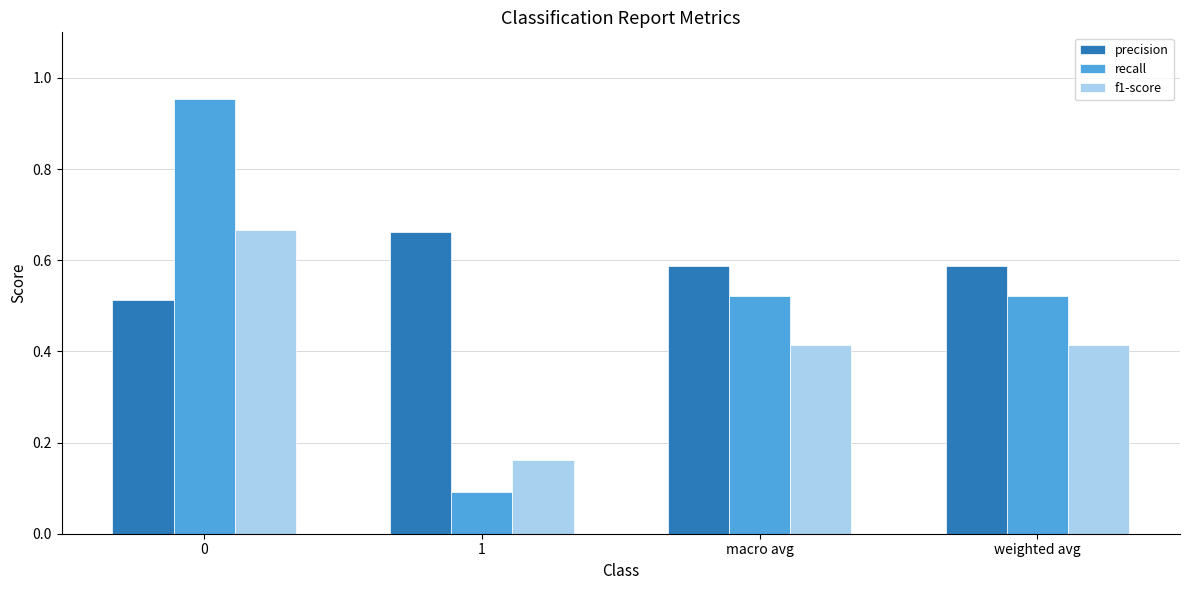

Is it true that recall equals 1.2 at 0?

False